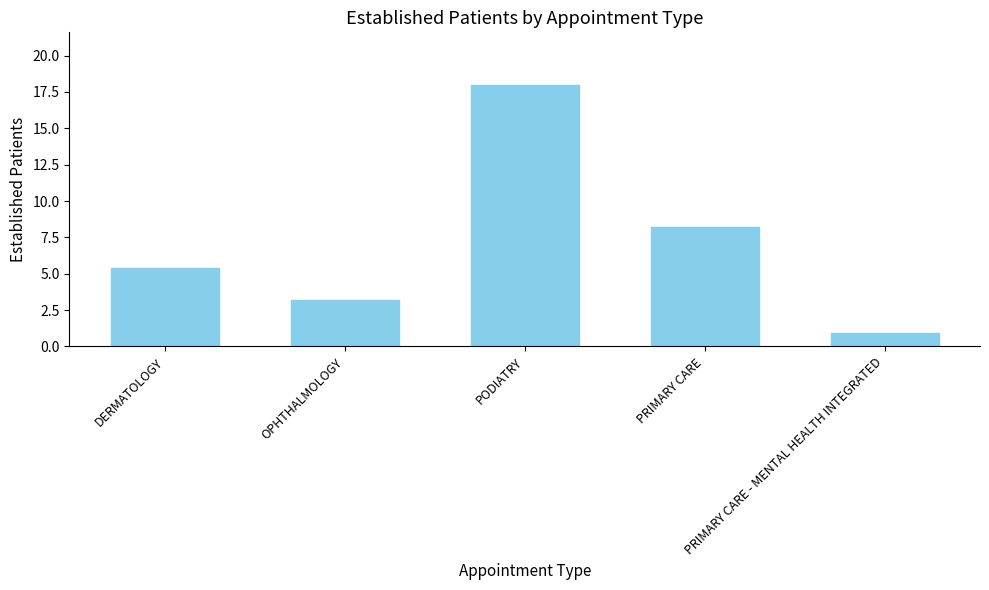

Is it true that the value at OPHTHALMOLOGY is 0.7?

False